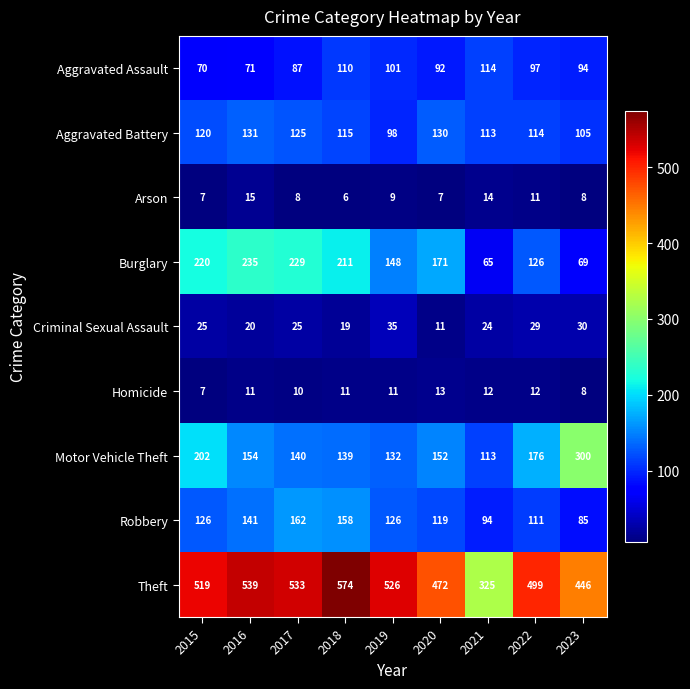

How many distinct data groups are displayed?

9